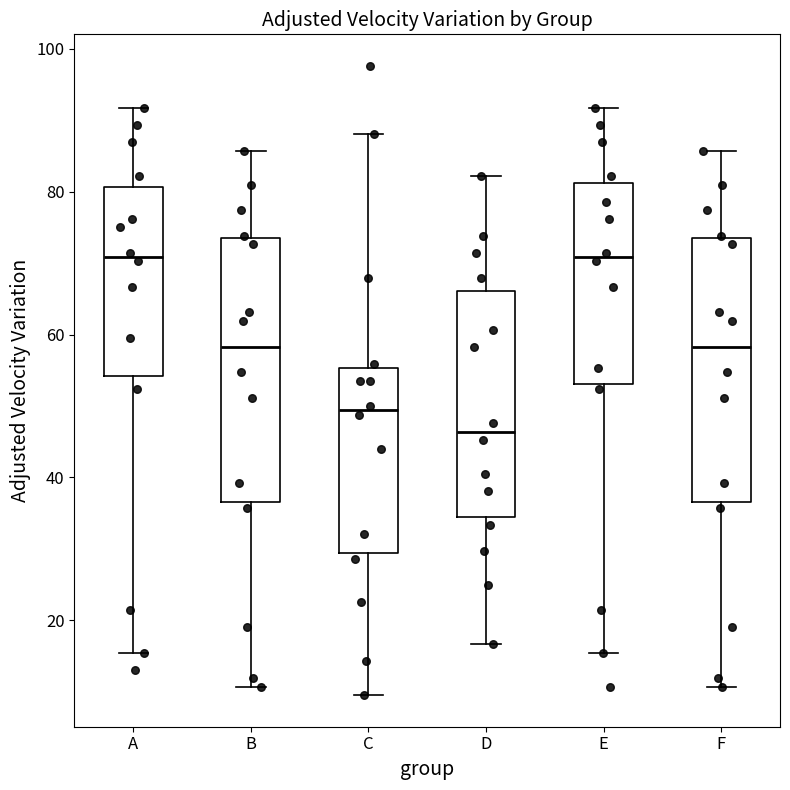

Where does the upper whisker of the box for B end on the y-axis? The values are not printed on the chart, so give them approximately, as read against the axis.

86